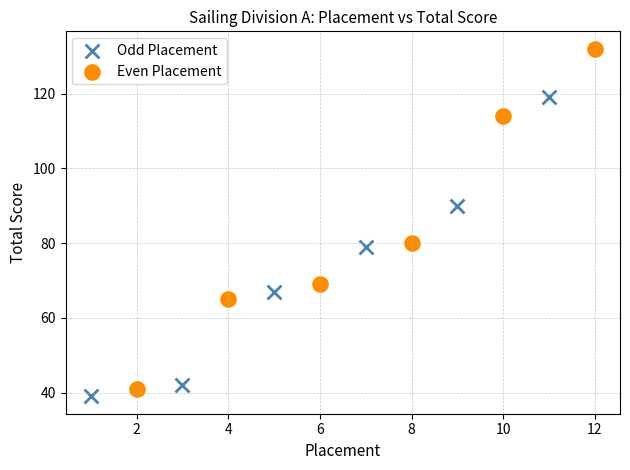

Which series reaches the maximum Y coordinate?

Even Placement